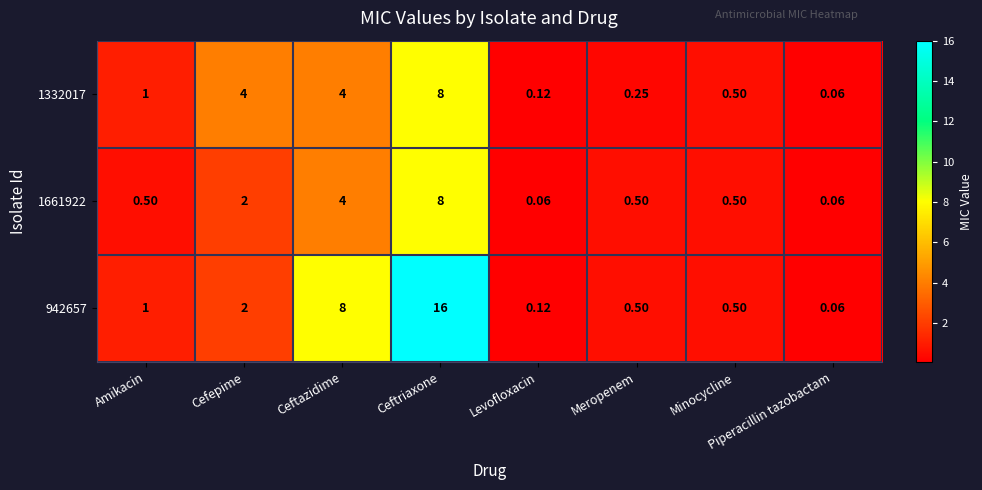

At which label does 1661922 reach its peak?

Ceftriaxone